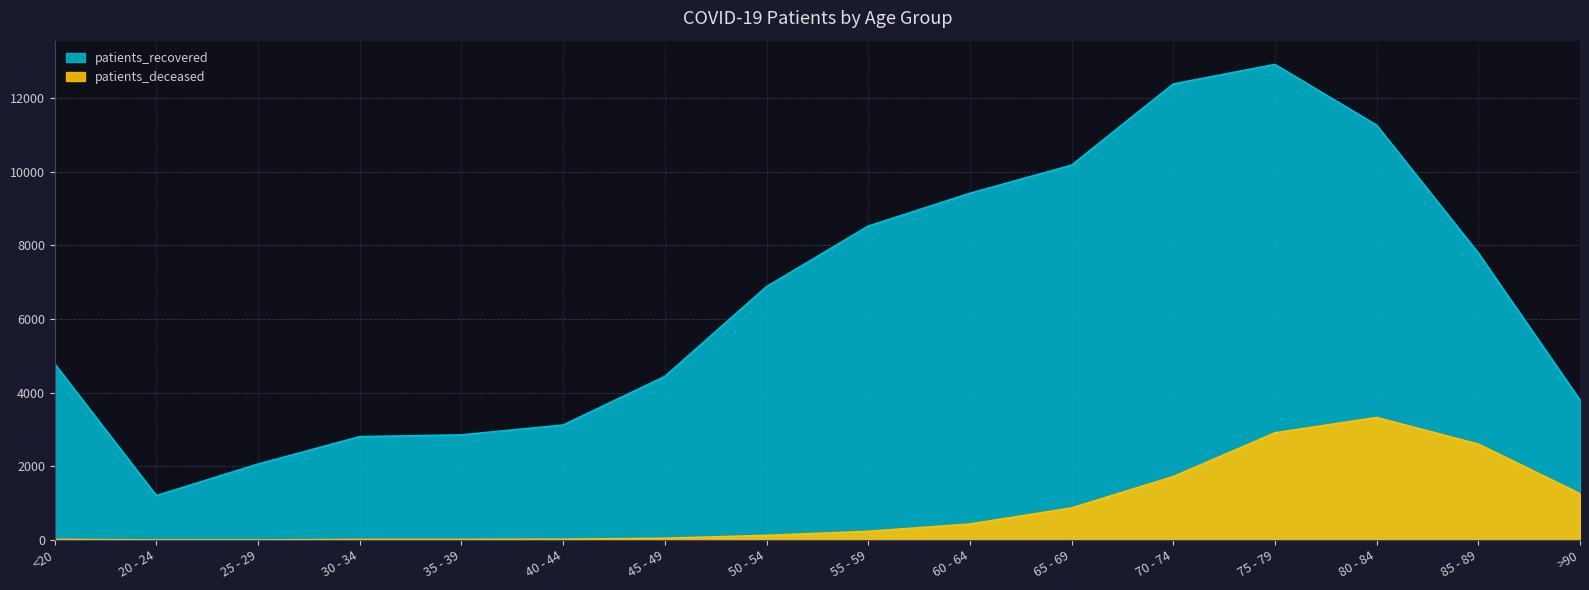

Count the number of categories in the chart.

16